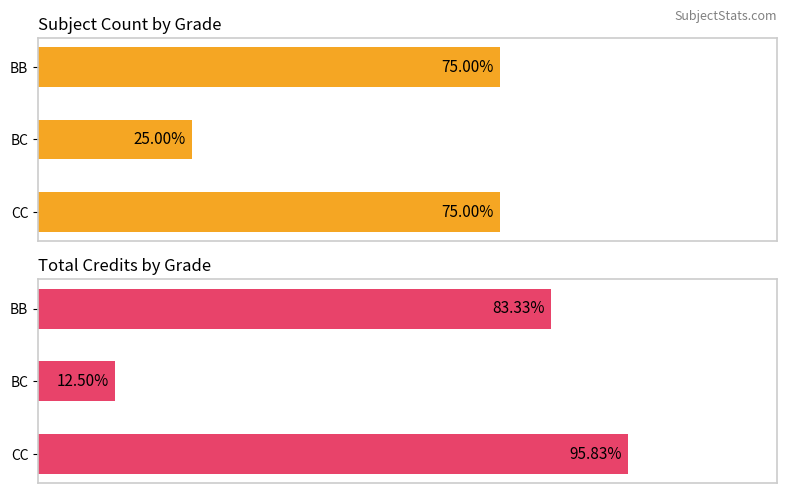

Does the chart contain any negative values?

No